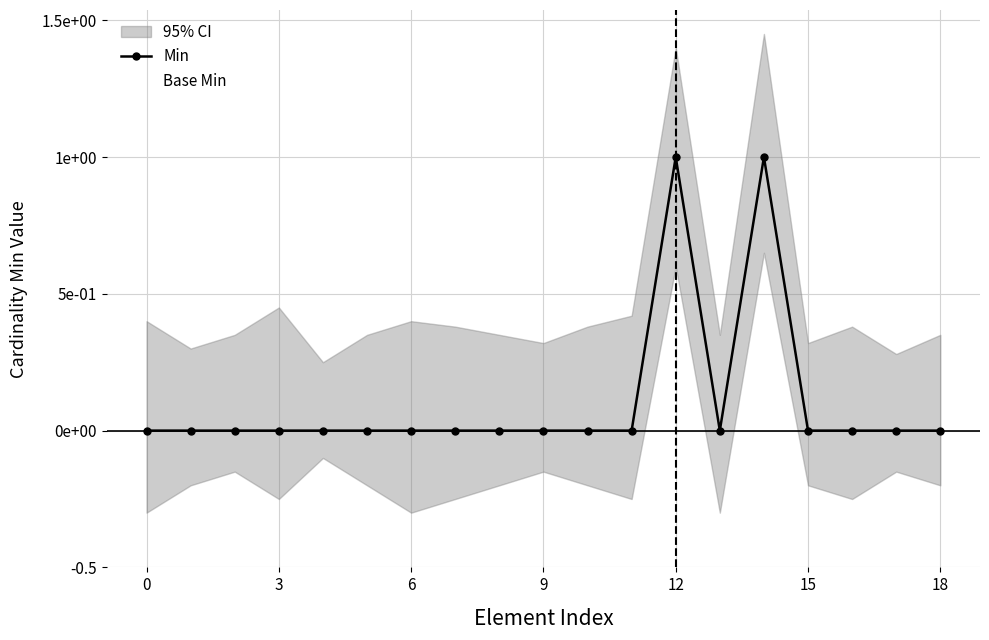

Rank the series at 11 from lowest to highest value.

Min, Base Min